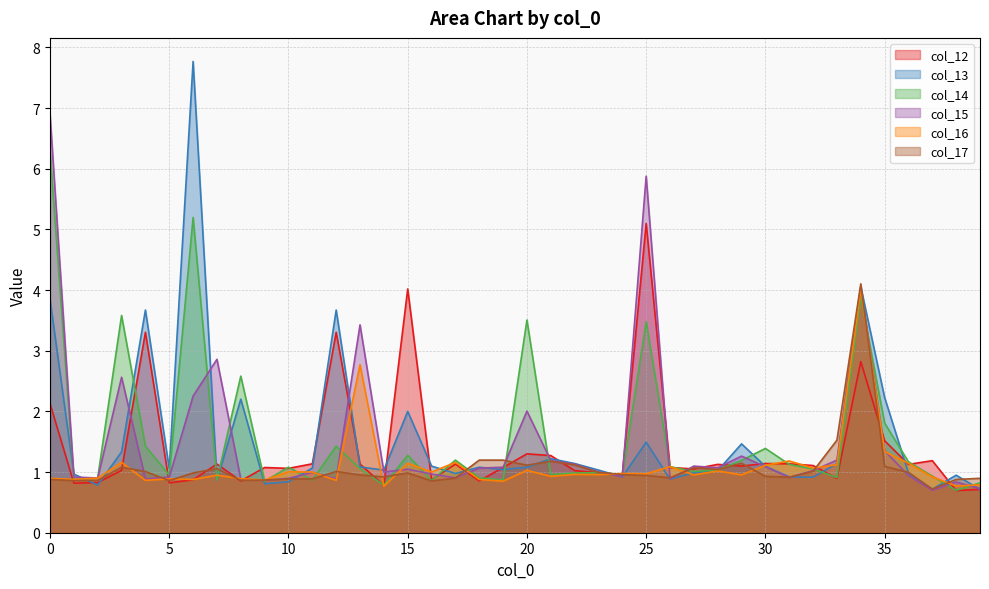

Reading left to right, transcribe all the data shown in this chart.

col_12: 0=2.1	1=0.8	2=0.8	3=1.0	4=3.3	5=0.8	6=0.9	7=1.1	8=0.9	9=1.1	10=1.1	11=1.1	12=3.3	13=1.1	14=0.8	15=4.0	16=0.9	17=1.1	18=0.9	19=1.1	20=1.3	21=1.3	22=1.0	23=1.0	24=1.0	25=5.1	26=1.1	27=1.1	28=1.1	29=1.1	30=1.1	31=1.1	32=1.1	33=0.9	34=2.8	35=1.5	36=1.1	37=1.2	38=0.7	39=0.7
col_13: 0=3.8	1=1.0	2=0.8	3=1.3	4=3.7	5=1.1	6=7.8	7=0.9	8=2.2	9=0.8	10=0.8	11=1.1	12=3.7	13=1.1	14=1.0	15=2.0	16=1.1	17=1.0	18=1.1	19=1.0	20=1.1	21=1.2	22=1.1	23=1.0	24=0.9	25=1.5	26=0.9	27=1.0	28=1.0	29=1.5	30=1.1	31=0.9	32=0.9	33=1.1	34=4.1	35=2.2	36=1.0	37=0.7	38=0.9	39=0.7
col_14: 0=6.3	1=0.9	2=0.9	3=3.6	4=1.4	5=0.9	6=5.2	7=0.9	8=2.6	9=0.8	10=1.1	11=0.9	12=1.4	13=1.1	14=0.8	15=1.3	16=0.9	17=1.2	18=0.9	19=0.9	20=3.5	21=1.0	22=1.0	23=1.0	24=1.0	25=3.5	26=1.1	27=1.0	28=1.0	29=1.2	30=1.4	31=1.1	32=1.1	33=0.9	34=3.9	35=1.8	36=1.2	37=0.9	38=0.7	39=0.8
col_15: 0=6.9	1=0.9	2=0.9	3=2.6	4=0.9	5=0.9	6=2.3	7=2.9	8=0.9	9=0.9	10=0.9	11=1.0	12=0.9	13=3.4	14=1.0	15=1.0	16=1.0	17=0.9	18=1.1	19=1.1	20=2.0	21=1.2	22=1.1	23=1.0	24=0.9	25=5.9	26=0.9	27=1.1	28=1.1	29=1.3	30=1.1	31=0.9	32=1.0	33=1.2	34=4.0	35=1.4	36=0.9	37=0.7	38=0.8	39=0.7
col_16: 0=0.9	1=0.9	2=0.9	3=1.2	4=0.9	5=0.9	6=0.9	7=0.9	8=0.9	9=0.9	10=1.0	11=1.0	12=0.9	13=2.8	14=0.8	15=1.1	16=1.0	17=1.2	18=0.9	19=0.8	20=1.0	21=0.9	22=1.0	23=1.0	24=1.0	25=1.0	26=1.1	27=1.0	28=1.0	29=1.0	30=1.1	31=1.2	32=1.1	33=1.1	34=4.0	35=1.3	36=1.1	37=0.9	38=0.8	39=0.8
col_17: 0=0.9	1=0.9	2=0.9	3=1.1	4=1.0	5=0.9	6=1.0	7=1.1	8=0.9	9=0.9	10=0.9	11=0.9	12=1.0	13=1.0	14=0.9	15=1.0	16=0.9	17=0.9	18=1.2	19=1.2	20=1.1	21=1.2	22=1.1	23=1.0	24=1.0	25=0.9	26=0.9	27=1.1	28=1.0	29=1.1	30=0.9	31=0.9	32=1.0	33=1.5	34=4.1	35=1.1	36=1.0	37=0.7	38=0.9	39=0.9